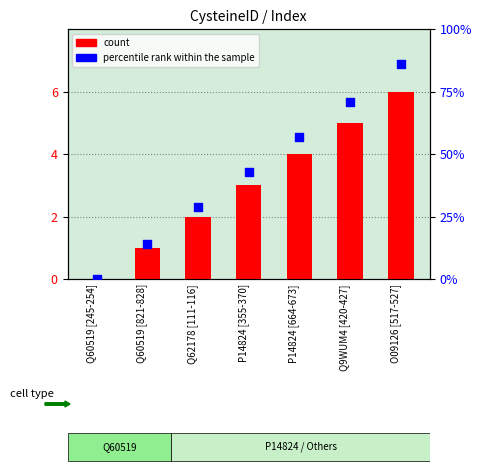

At which category is the sum across all series the highest?

O09126 [517-527]